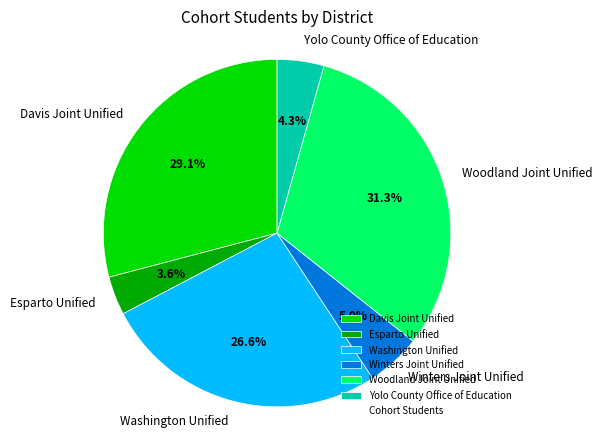

Do Woodland Joint Unified and Yolo County Office of Education together represent more than half of the pie?

No